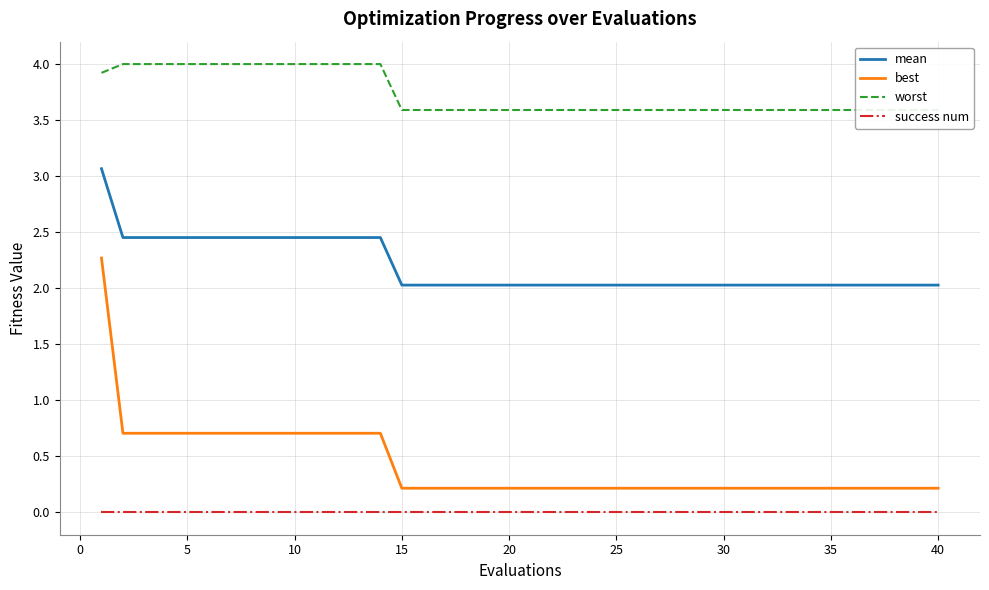

The best series shows 0.2 at 30. True or false?

True